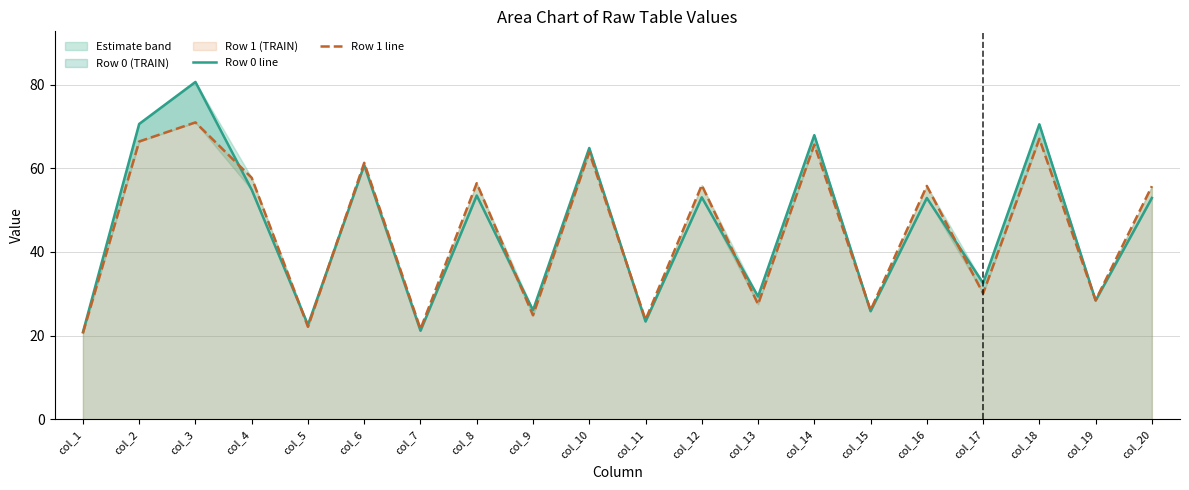

How many intersections are there between Row 0 line and Row 1 line?

9